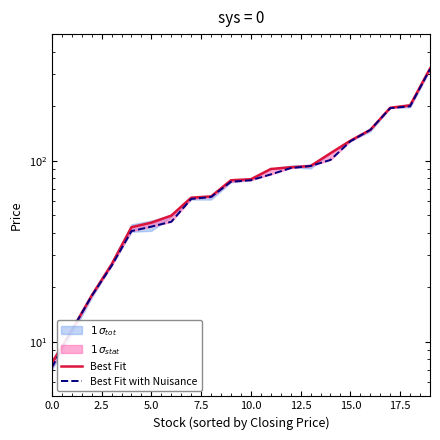

Which series has the largest total across all categories?

Best Fit